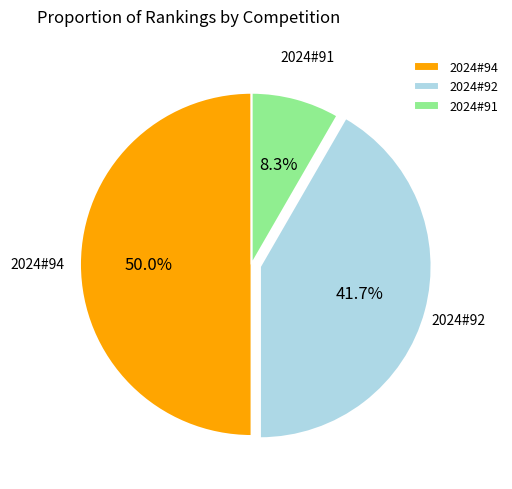

Which category has the smallest portion of the pie?

2024#91